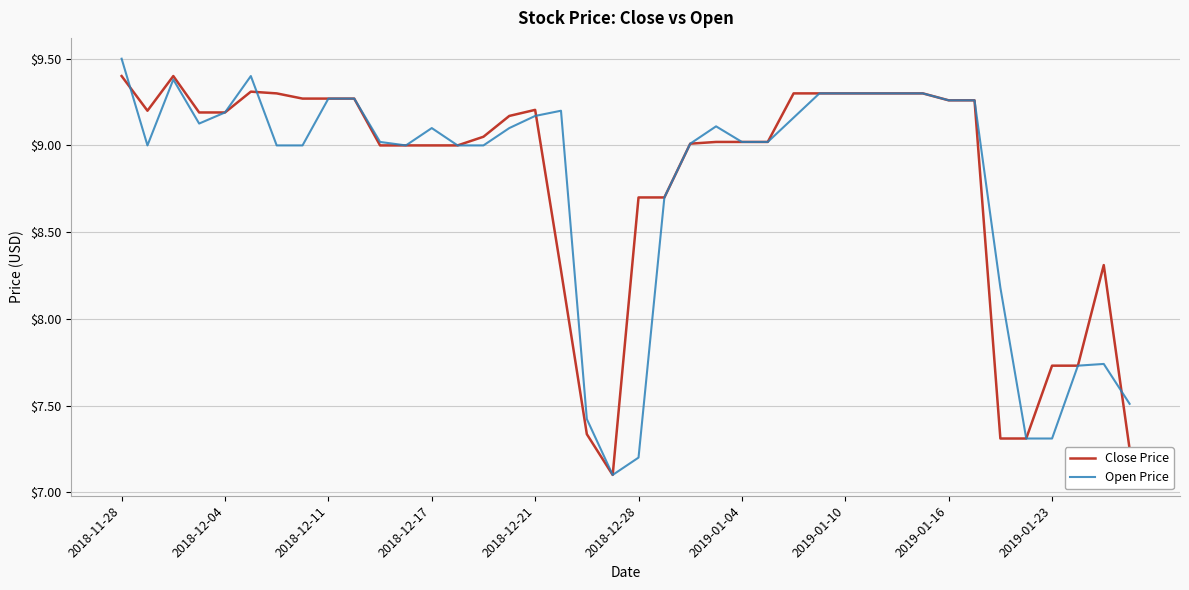

What is the minimum value shown in the chart?

7.1